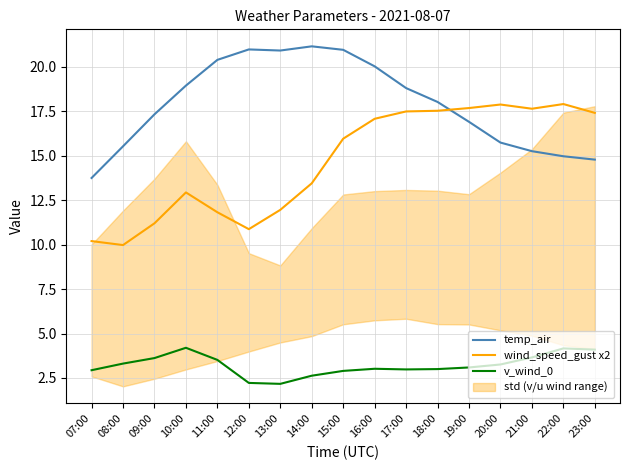

How many lines are shown in the chart?

3